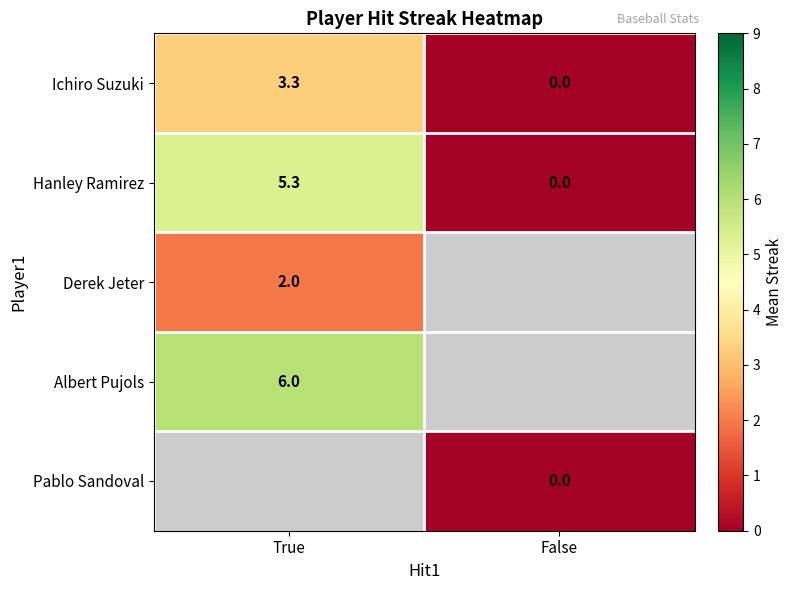

What is the maximum value shown in the chart?

6.0